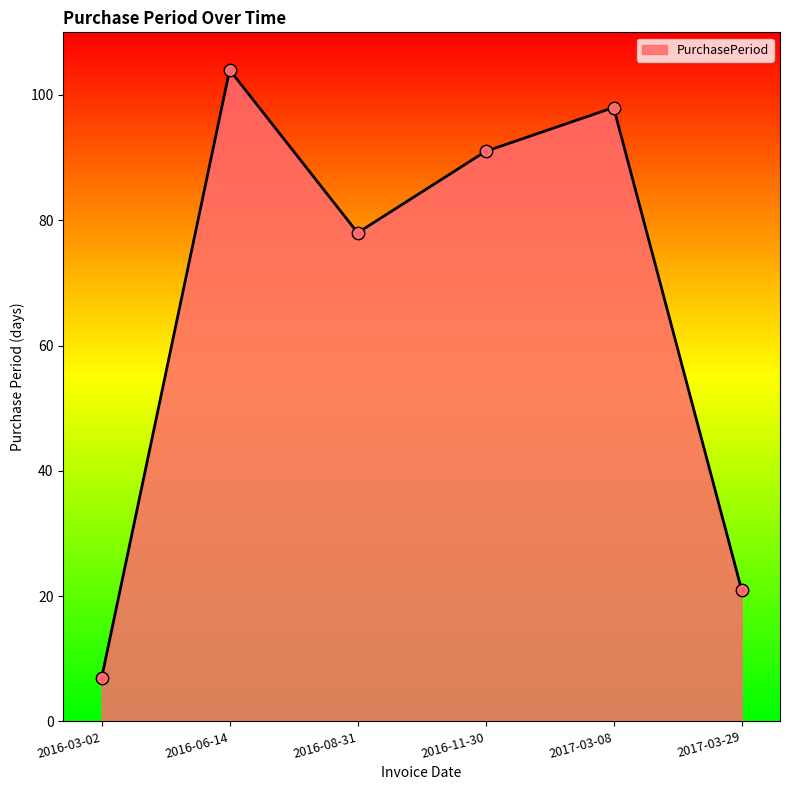

What is the change in value from 2016-03-02 to 2016-11-30?

+84